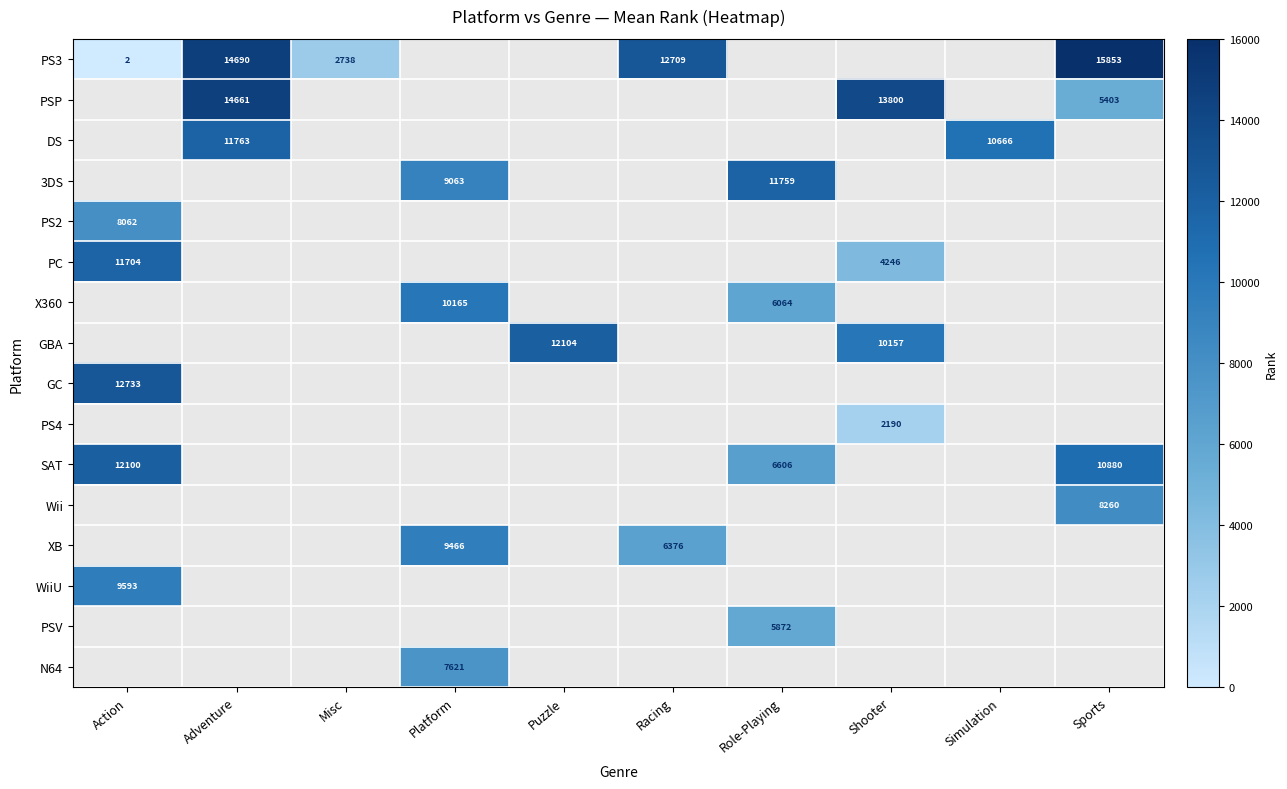

True or false: PS3 has a value of 25947 at Sports.

False